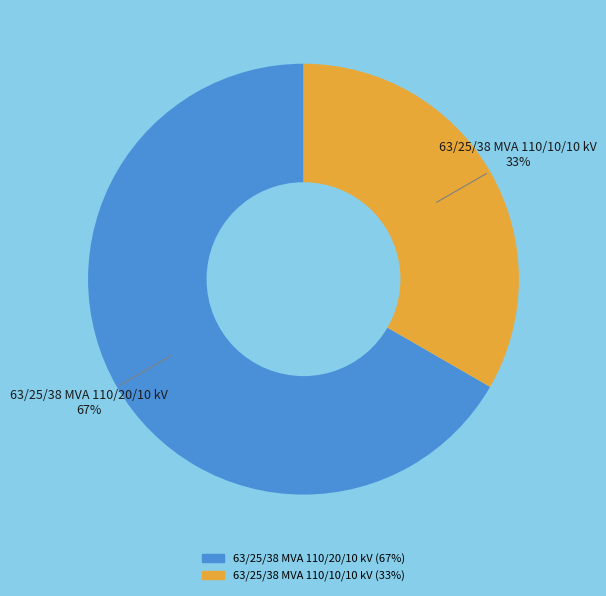

Which slice represents more than half of the pie?

63/25/38 MVA 110/20/10 kV